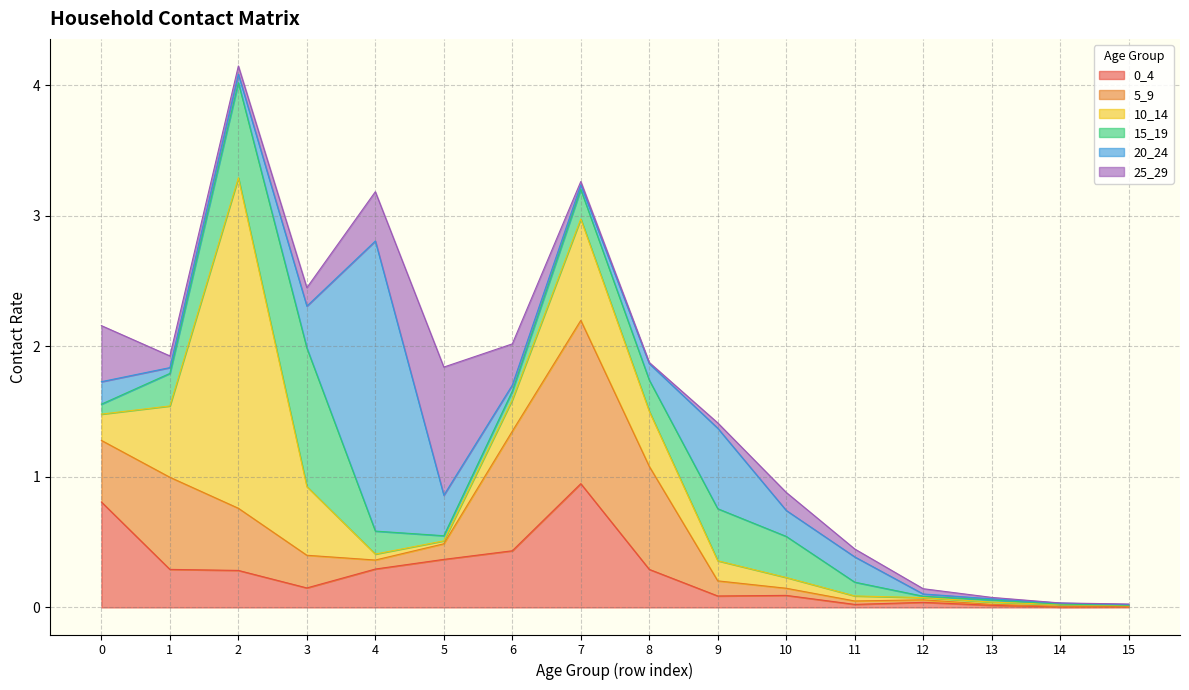

What is the sum of the 25_29 values at 2 and 11?

0.1